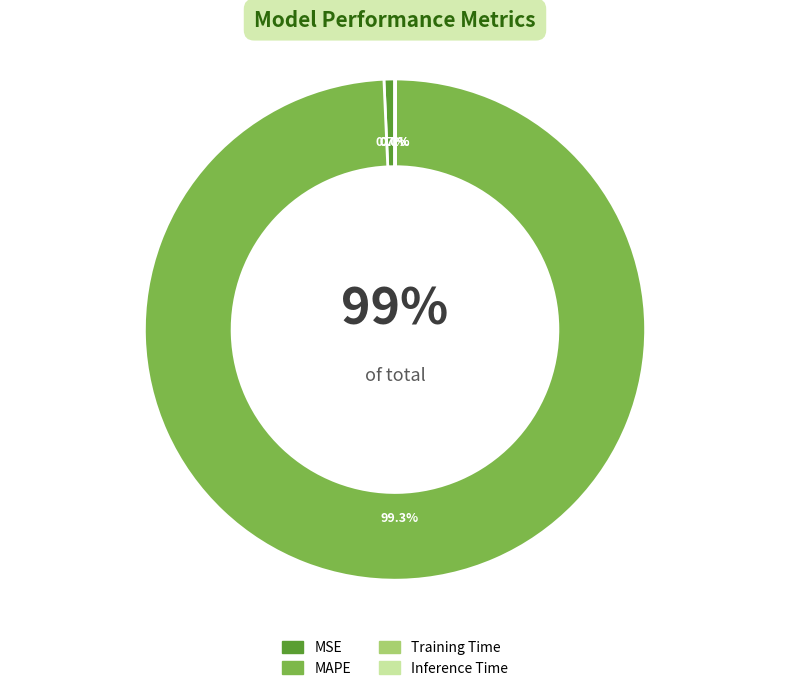

True or false: Training Time accounts for 0% of the total.

True